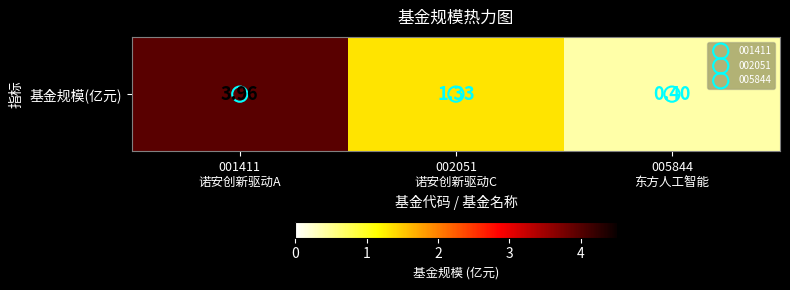

At which label is the value closest to 2?

002051
诺安创新驱动C